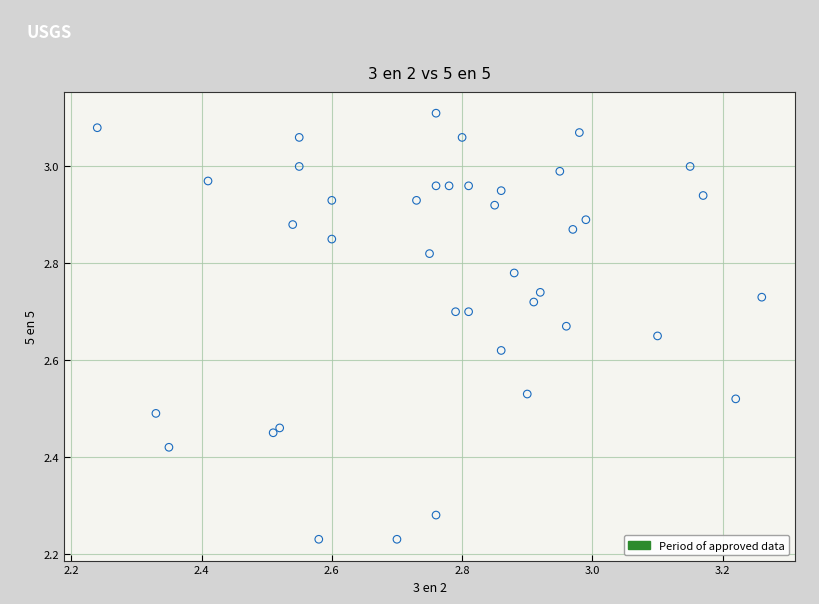

What is the range of Y values (max minus min)?

0.9